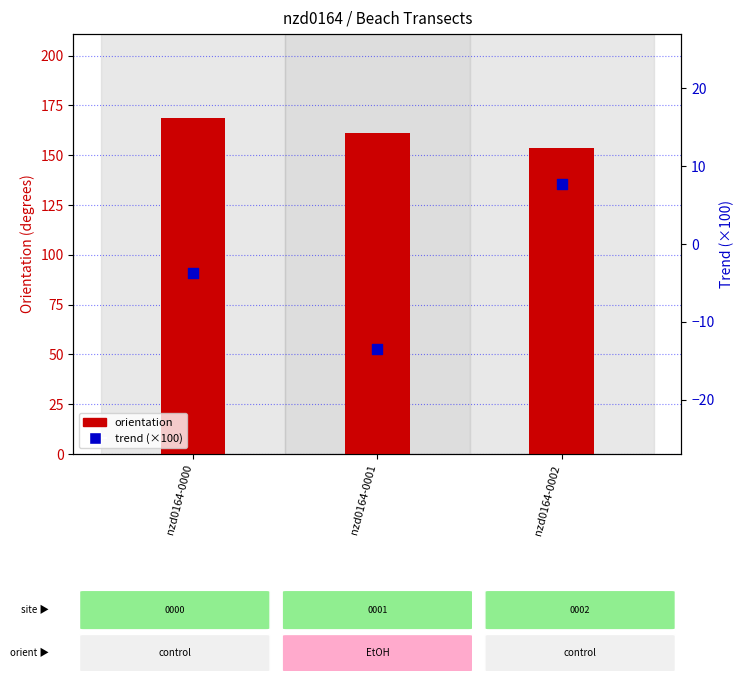

At how many categories does at least one series exceed 45?

3